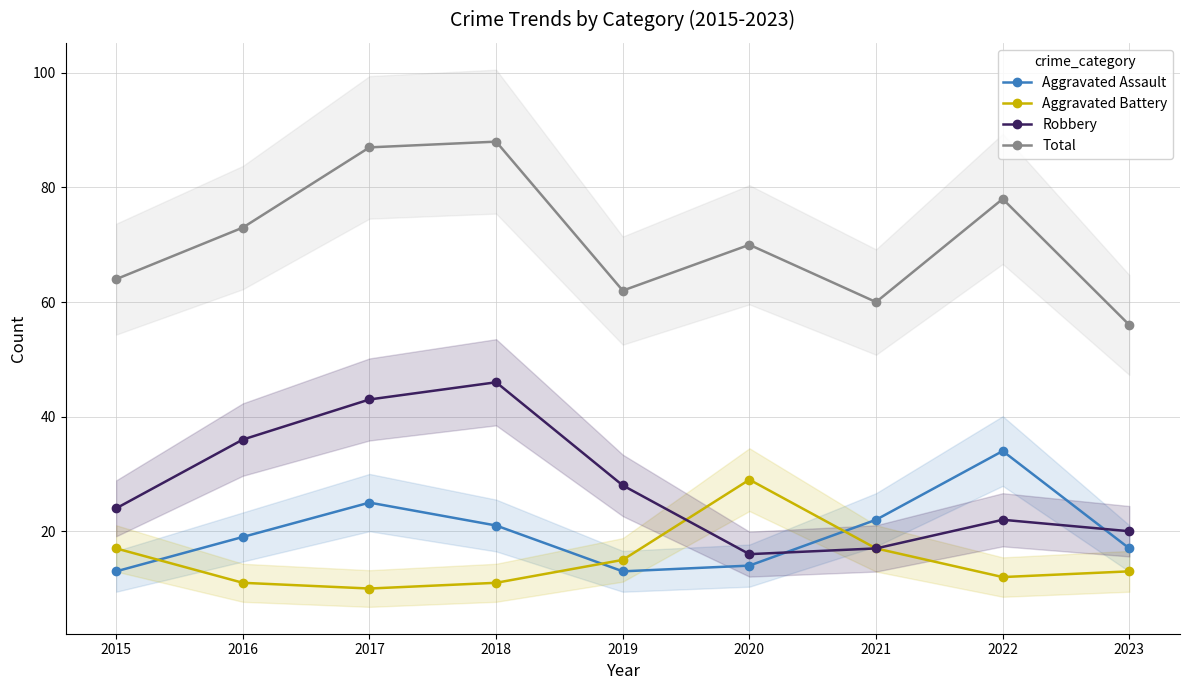

Which series changed the most between 2015 and 2019?

Robbery